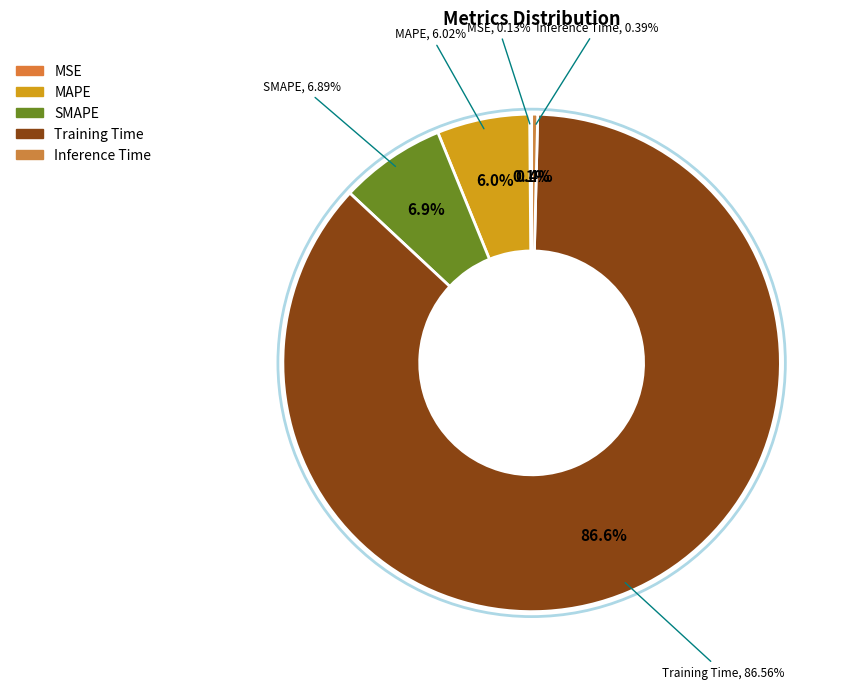

The Training Time slice represents 80% of the pie. True or false?

False